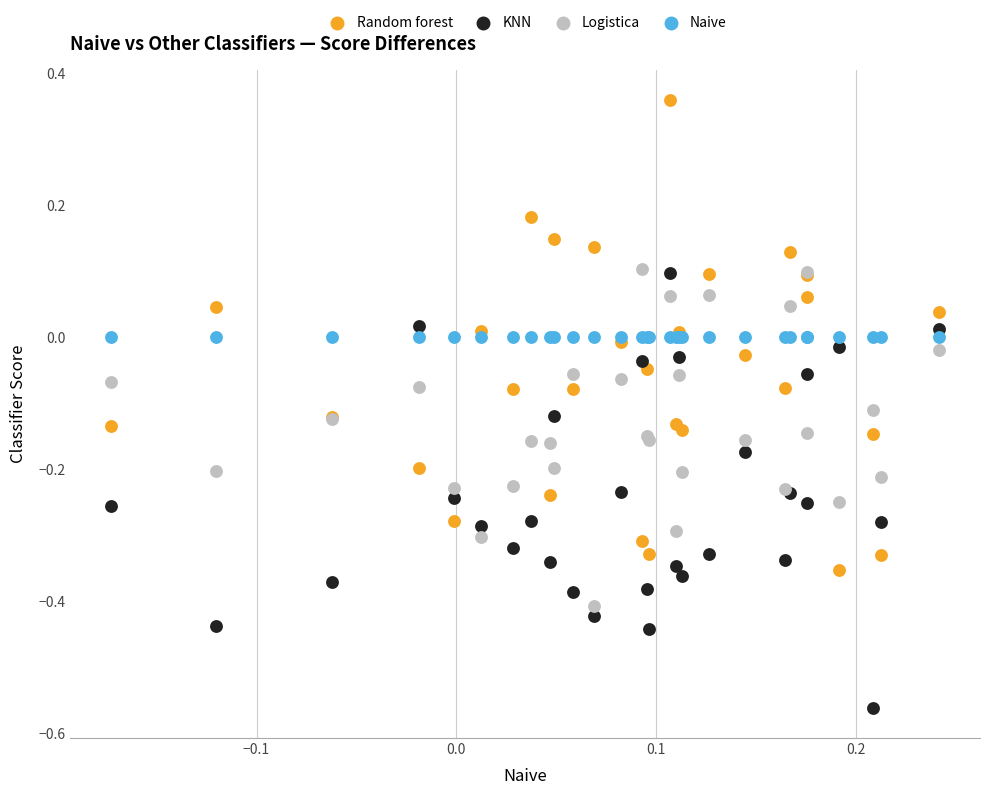

Which series reaches the maximum Y coordinate?

Random forest